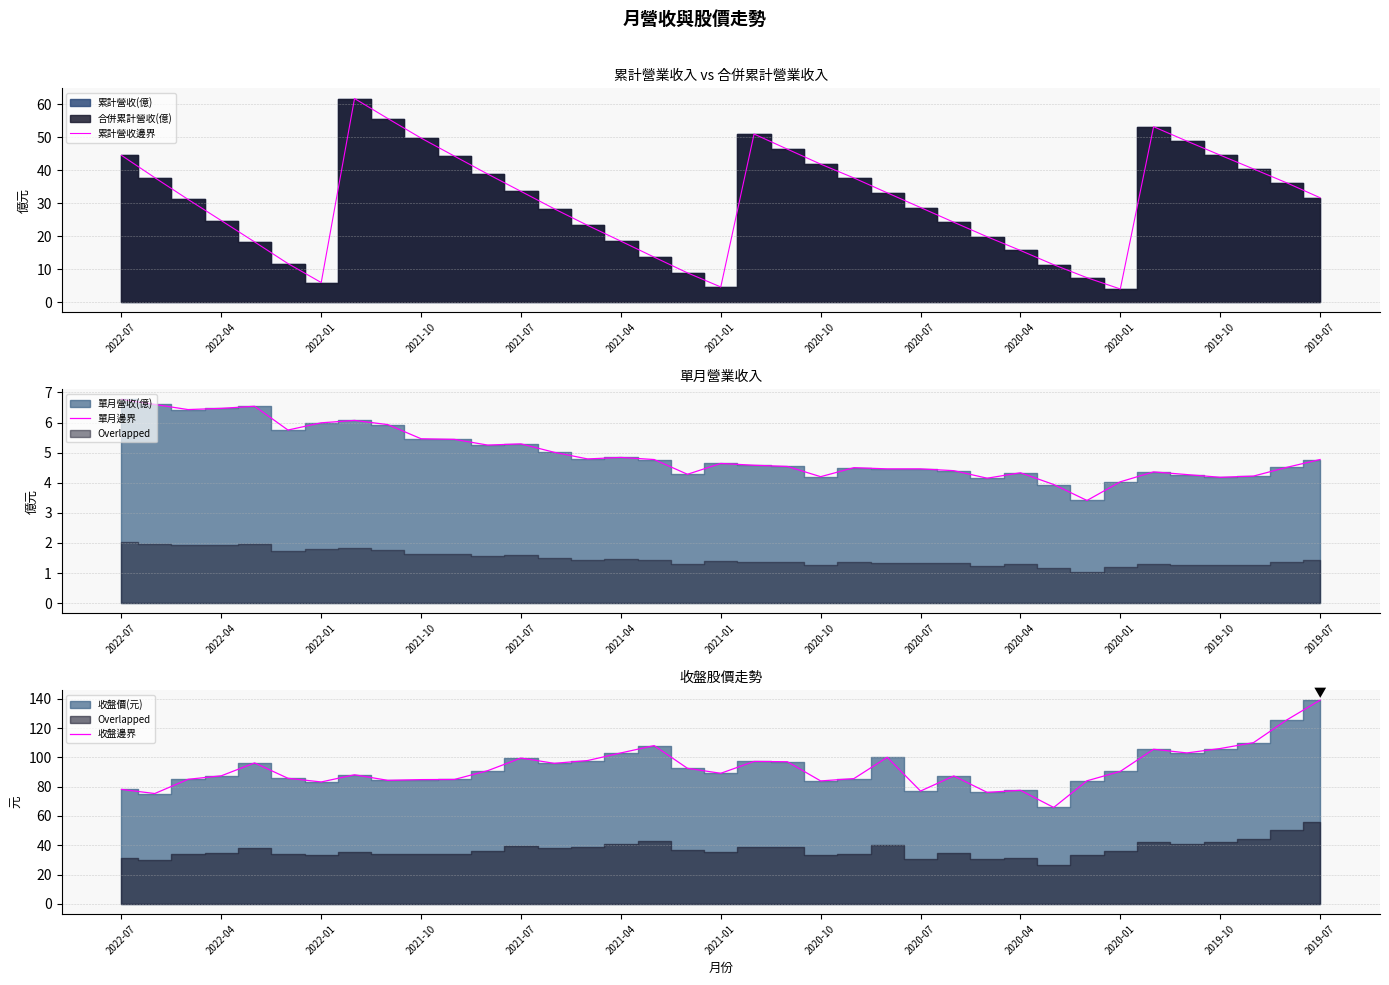

True or false: 累計營收邊界 has more than 0 points higher than both neighbors.

True